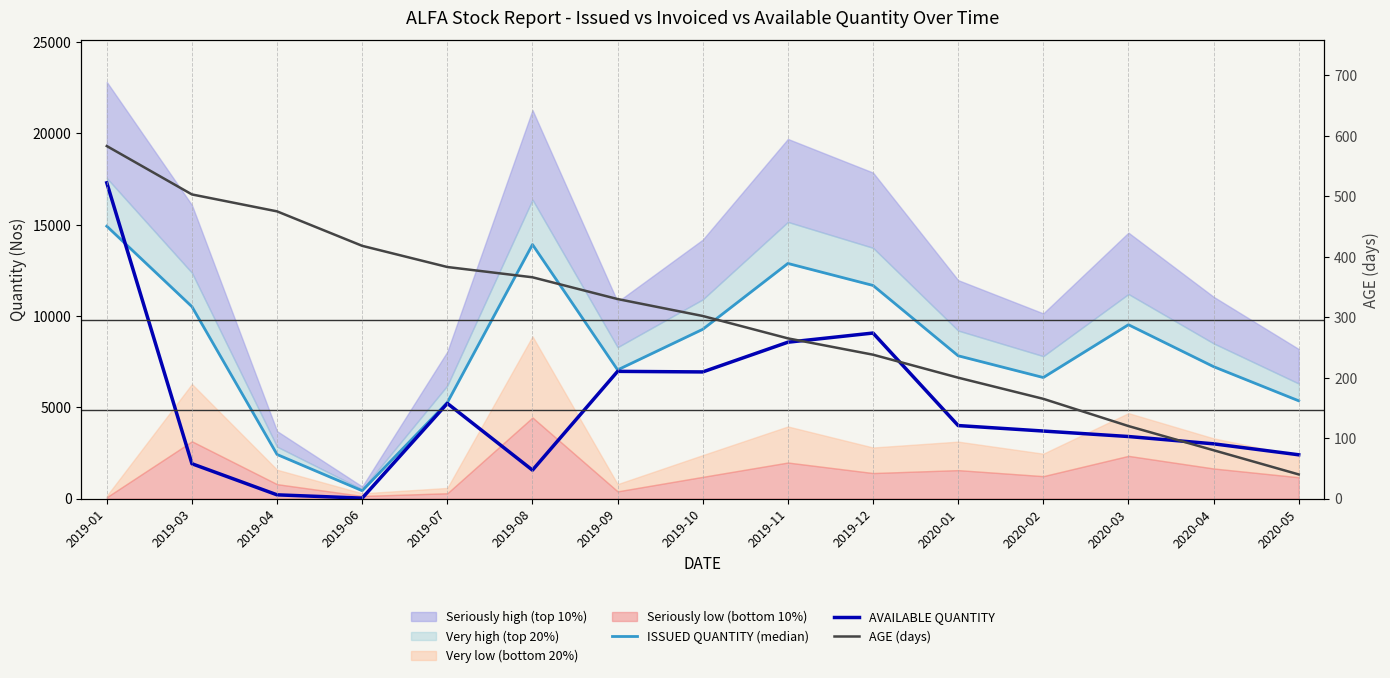

At which category is the sum across all series the highest?

2019-01